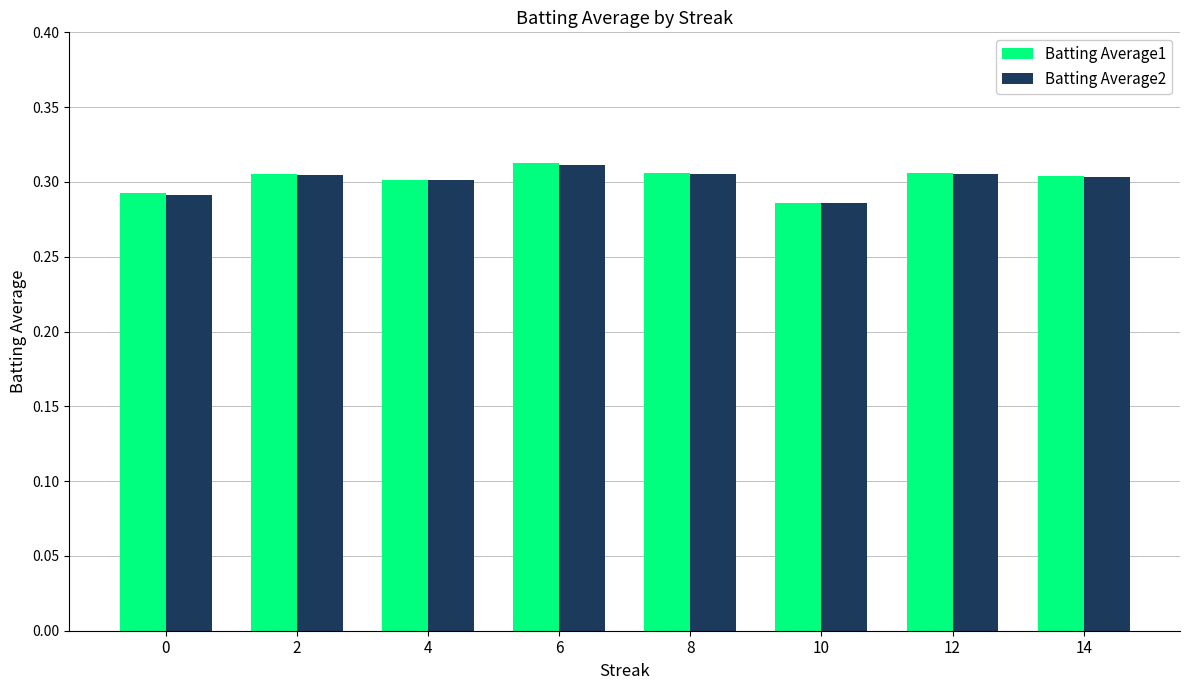

Which series has the largest range (max minus min)?

Batting Average1